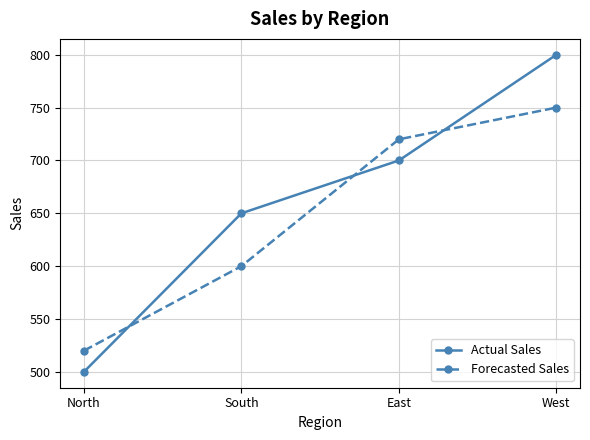

What is the difference between the highest and lowest values at North?

20